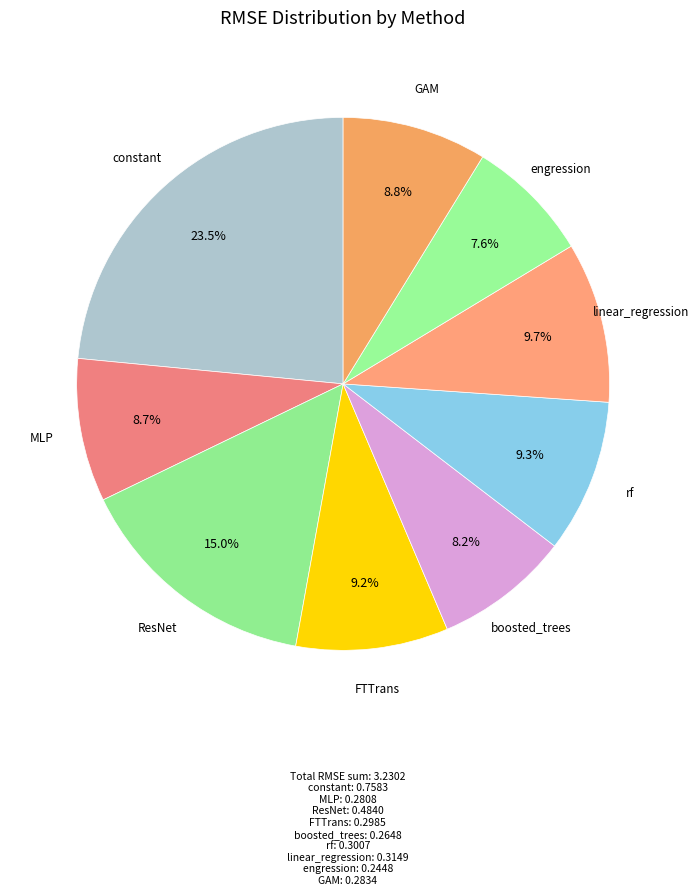

Which slice is the smallest?

engression